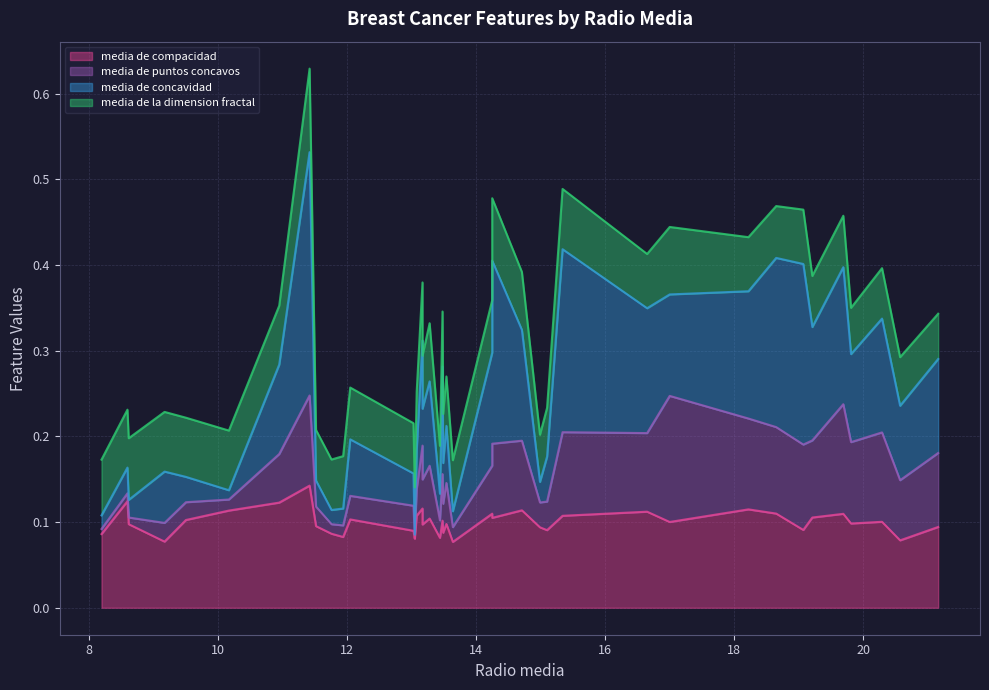

What is the value of the media de compacidad point at the 19th from the left?

0.1